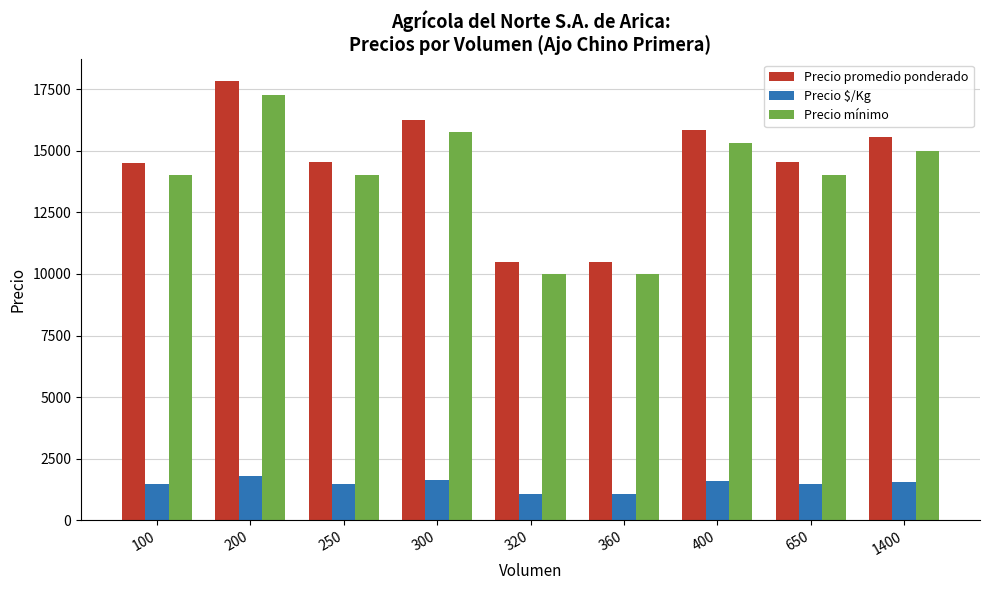

The Precio $/Kg series shows 2224 at 1400. True or false?

False